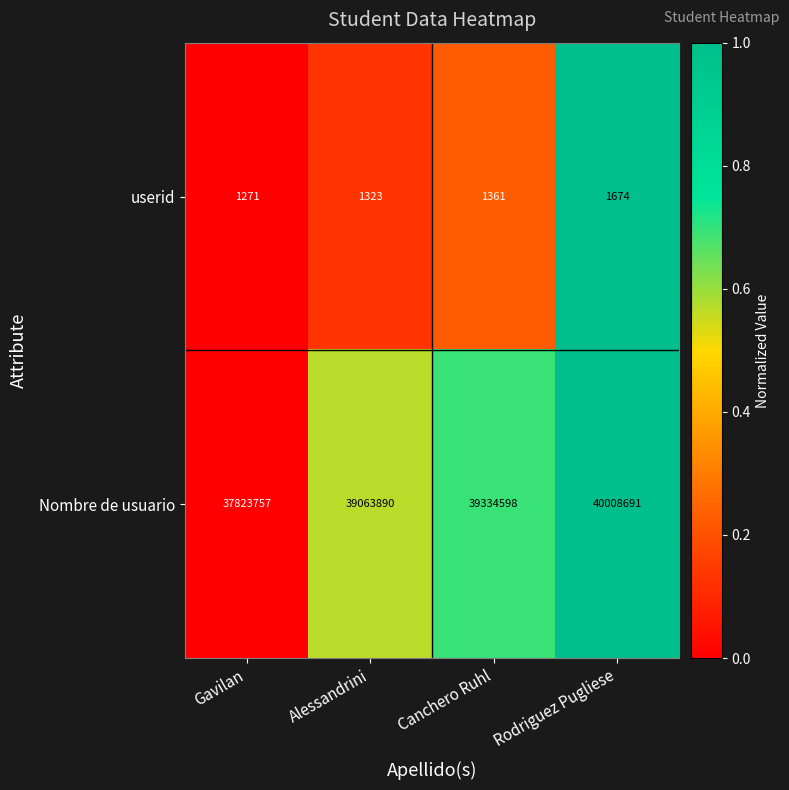

What is the difference between the highest and lowest values at Rodriguez Pugliese?

40007017